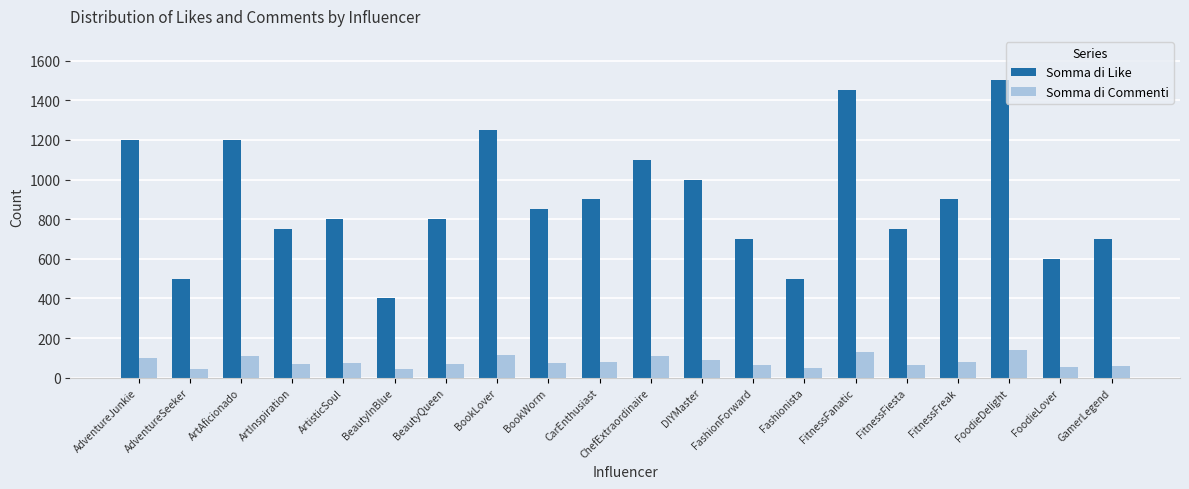

What position from the right is AdventureSeeker?

19